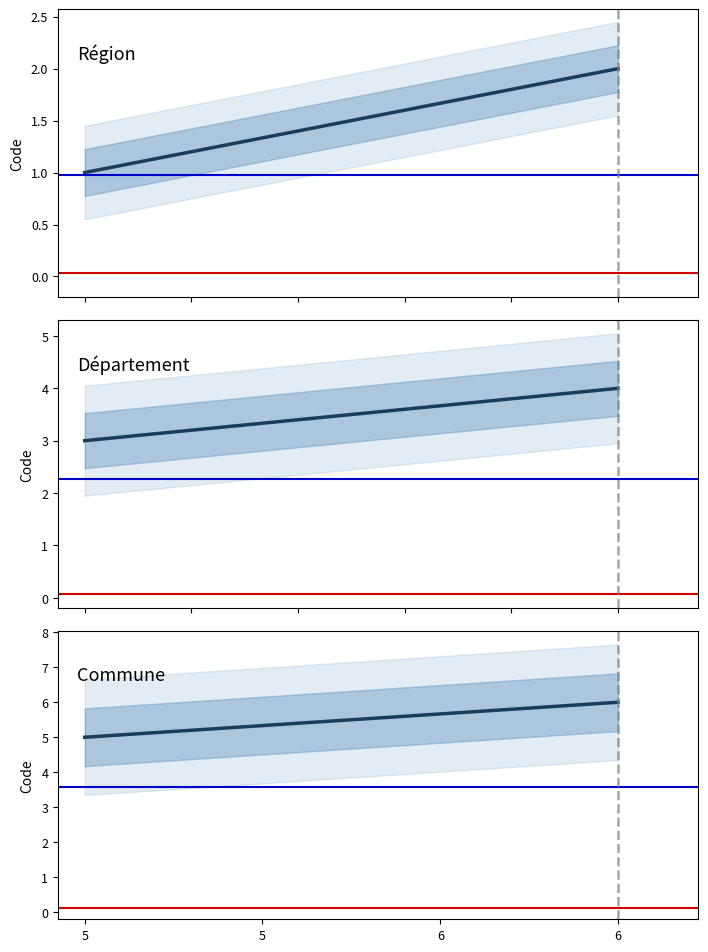

Read the value at Région.

1